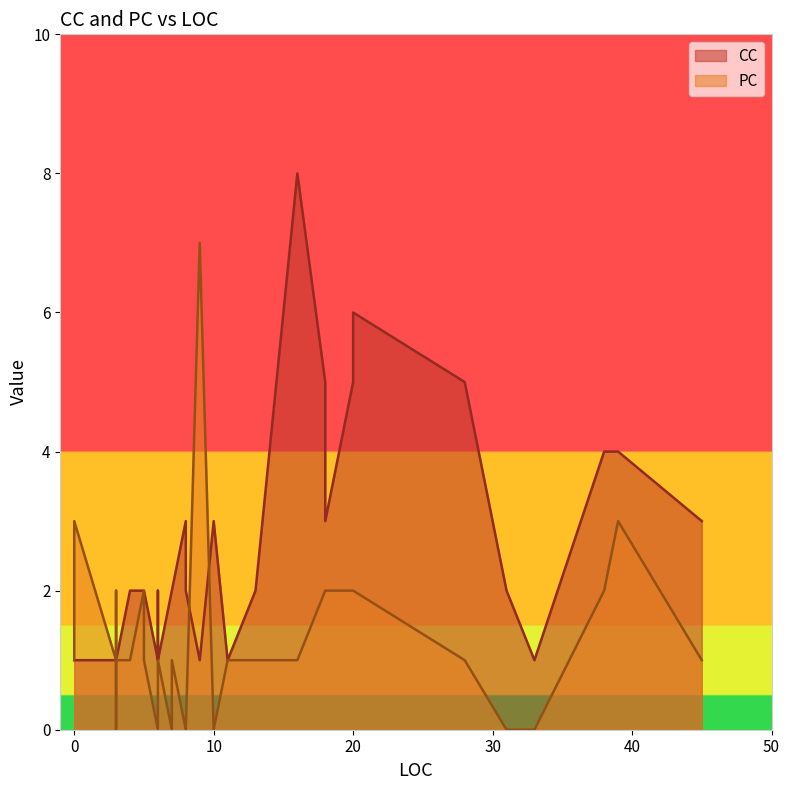

Count the PC values in the range 0 to 2.

32